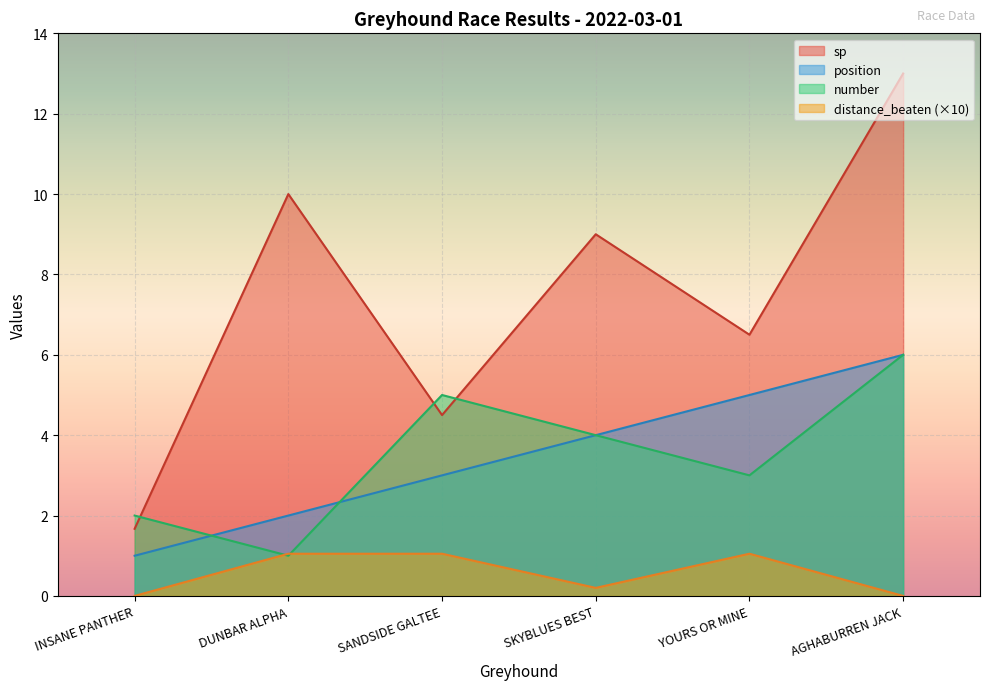

What is the maximum value shown in the chart?

13.0